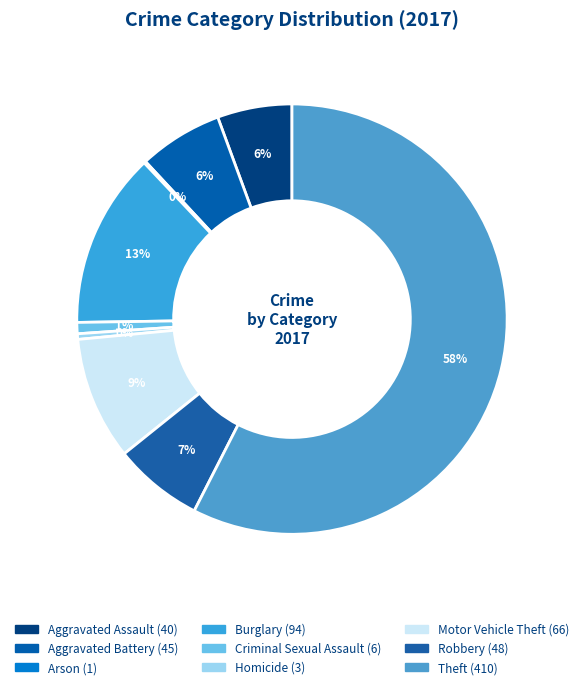

Count the number of slices in the pie.

9